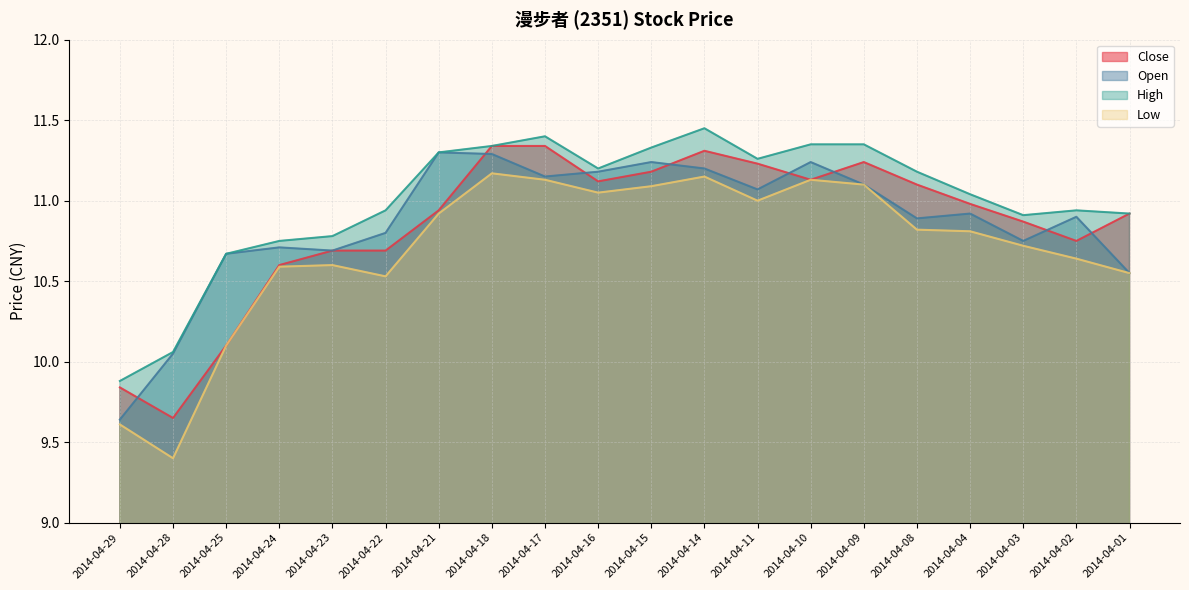

Between which two adjacent categories do Open and Close first intersect?

2014-04-29 and 2014-04-28